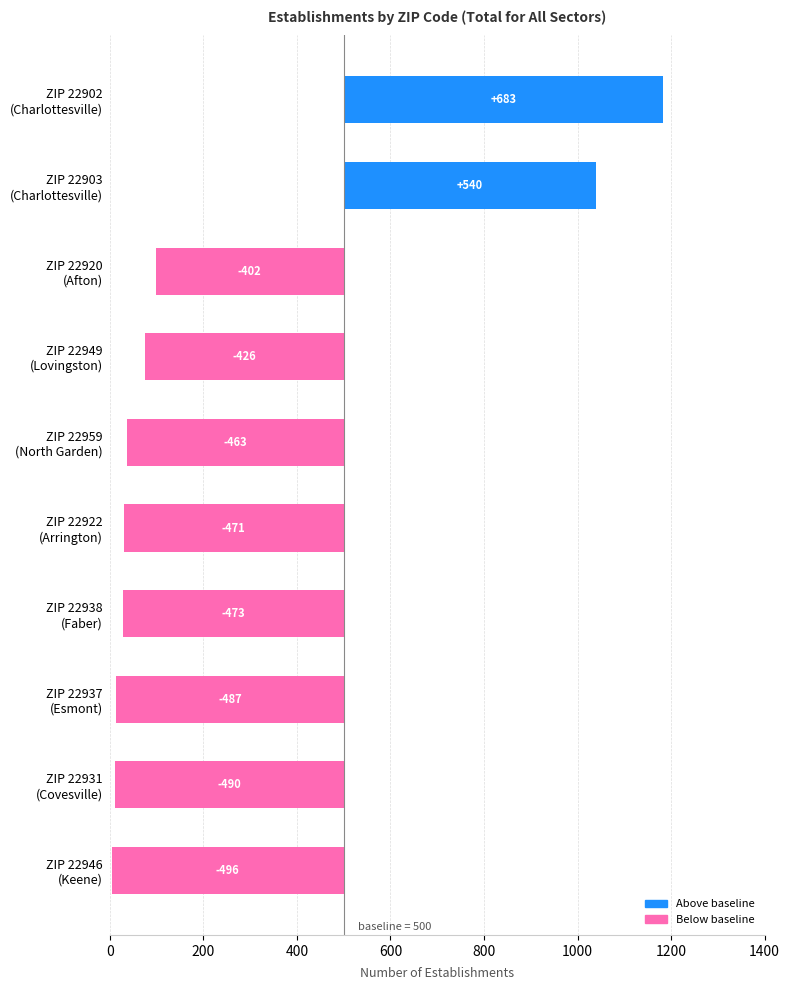

How many values exceed -463?

4